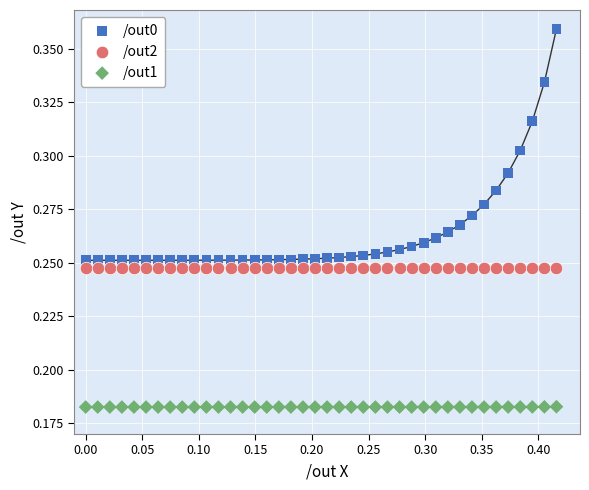

Which series has the widest spread of Y values?

/out0